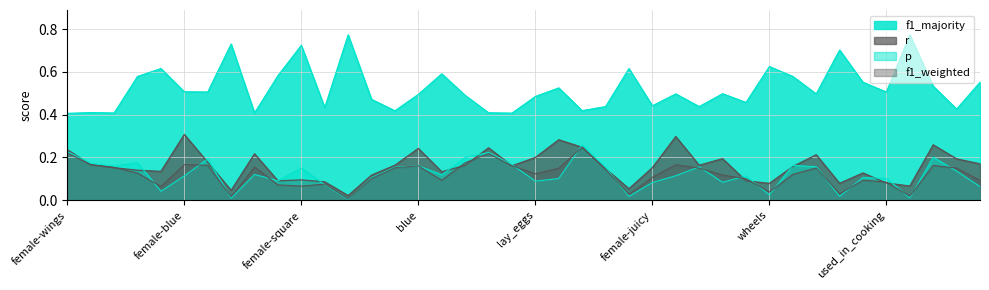

What is the difference between the f1_majority values at female-dangerous and lay_eggs?

0.1